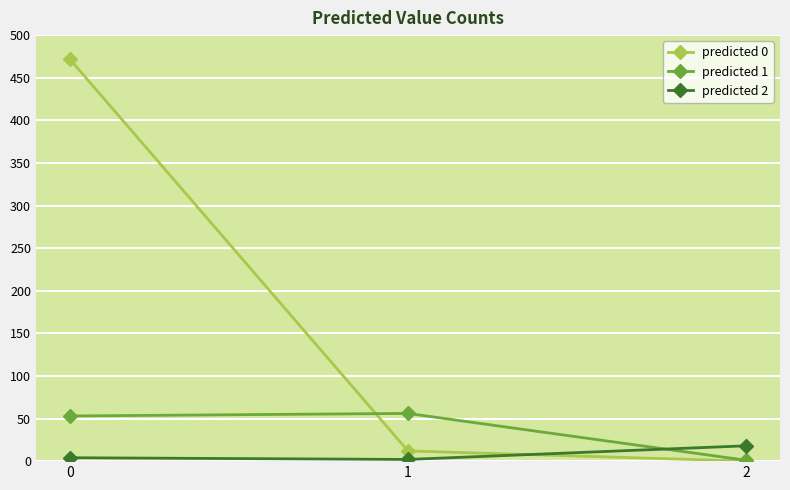

Is the value of predicted 2 at 2 greater than the value of predicted 1 at 1?

No